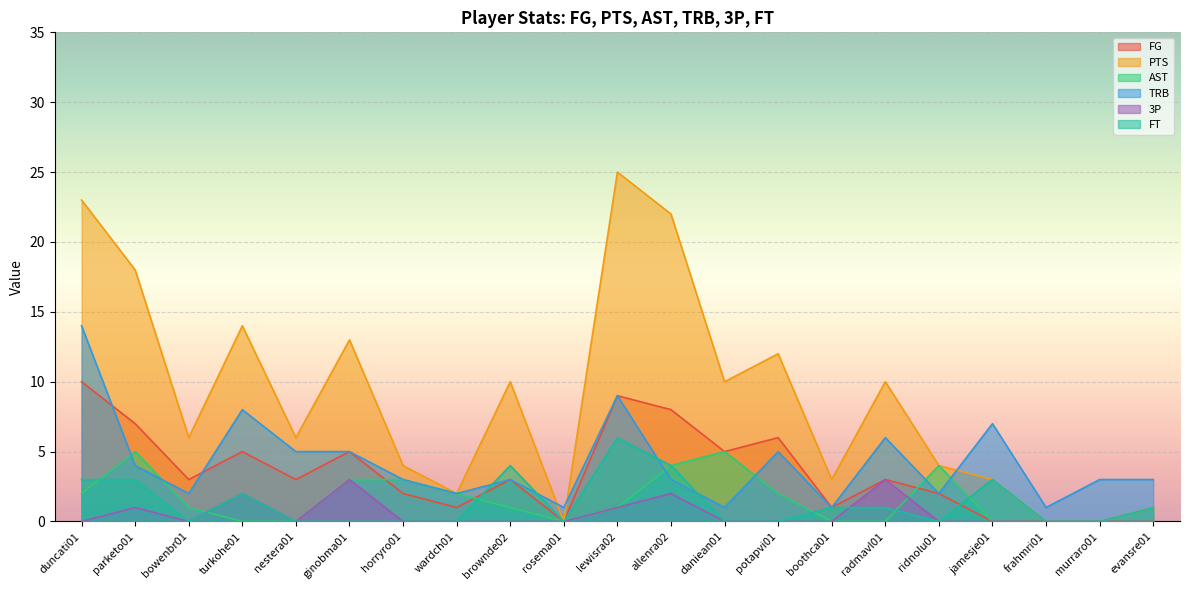

At how many categories does at least one series exceed 16?

4